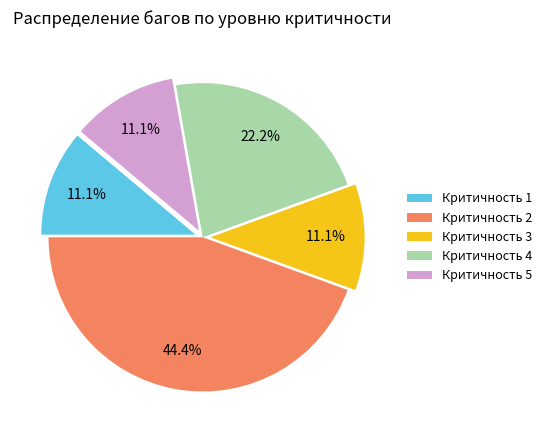

What is the ratio of the value at Критичность 2 to the value at Критичность 1?

4.0